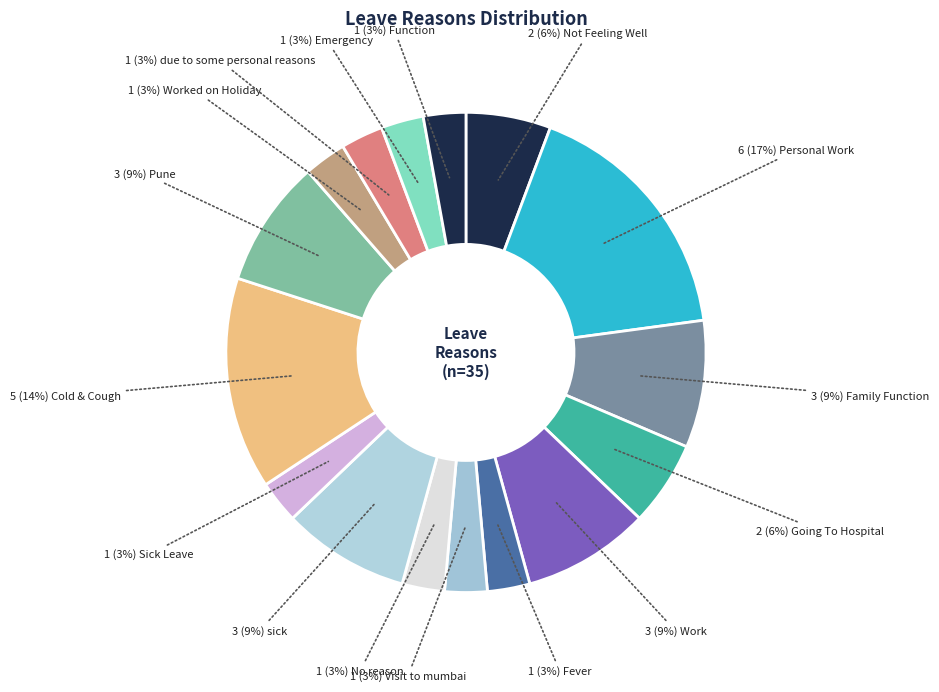

How many segments does this pie chart have?

16